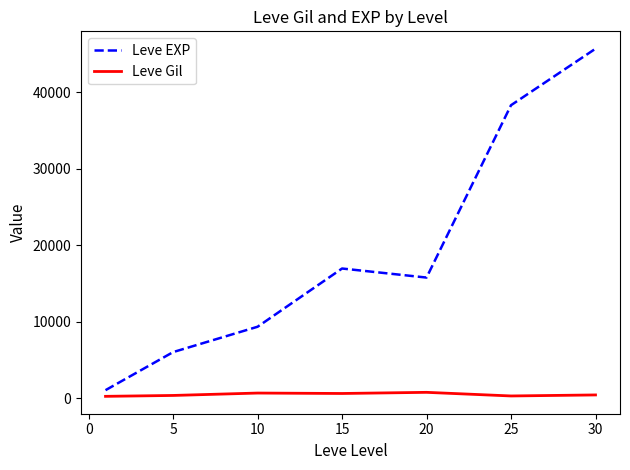

Which series has the largest total across all categories?

Leve EXP